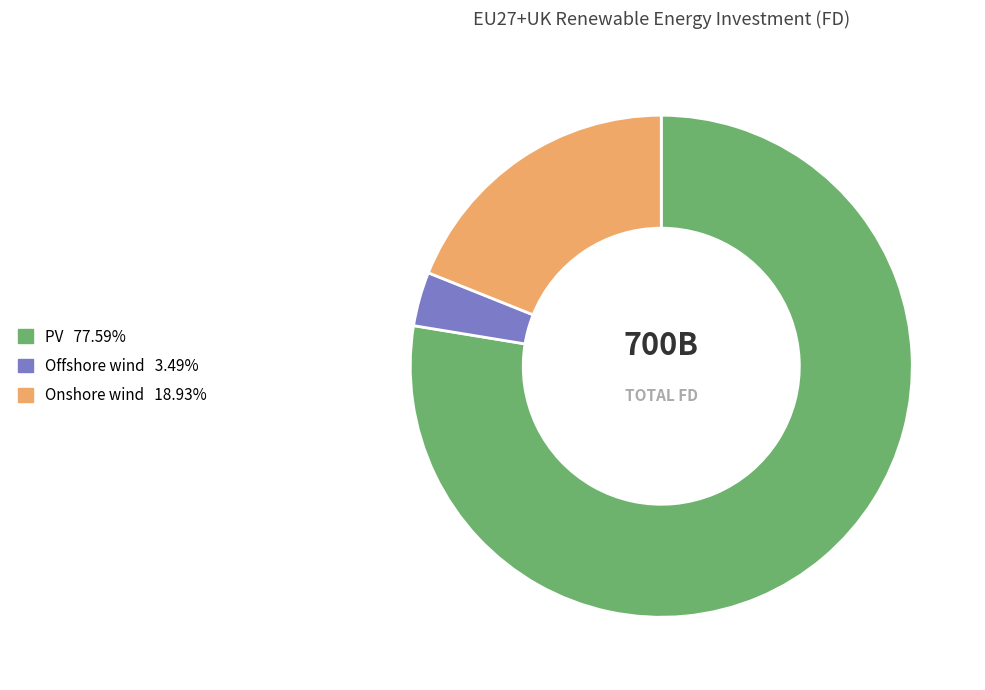

Which category has the biggest portion of the pie?

PV